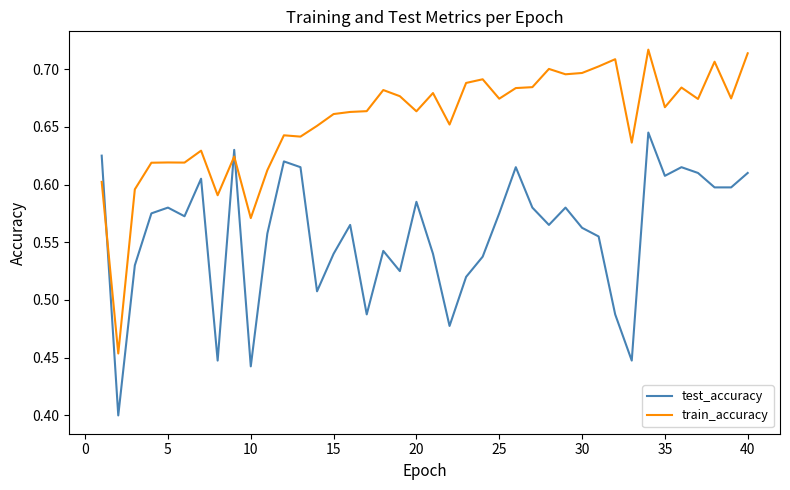

Which series has the largest range (max minus min)?

train_accuracy